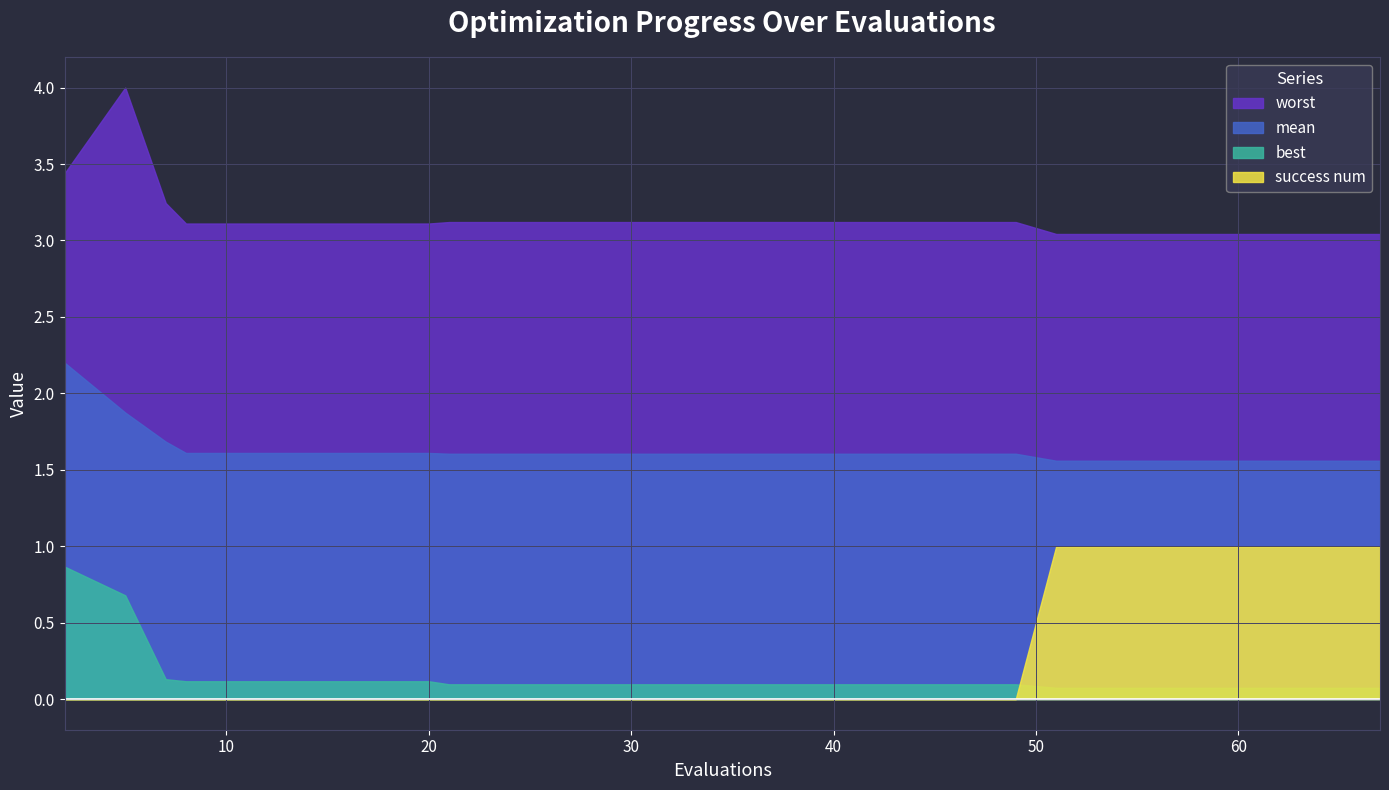

How many series are shown in this chart?

4